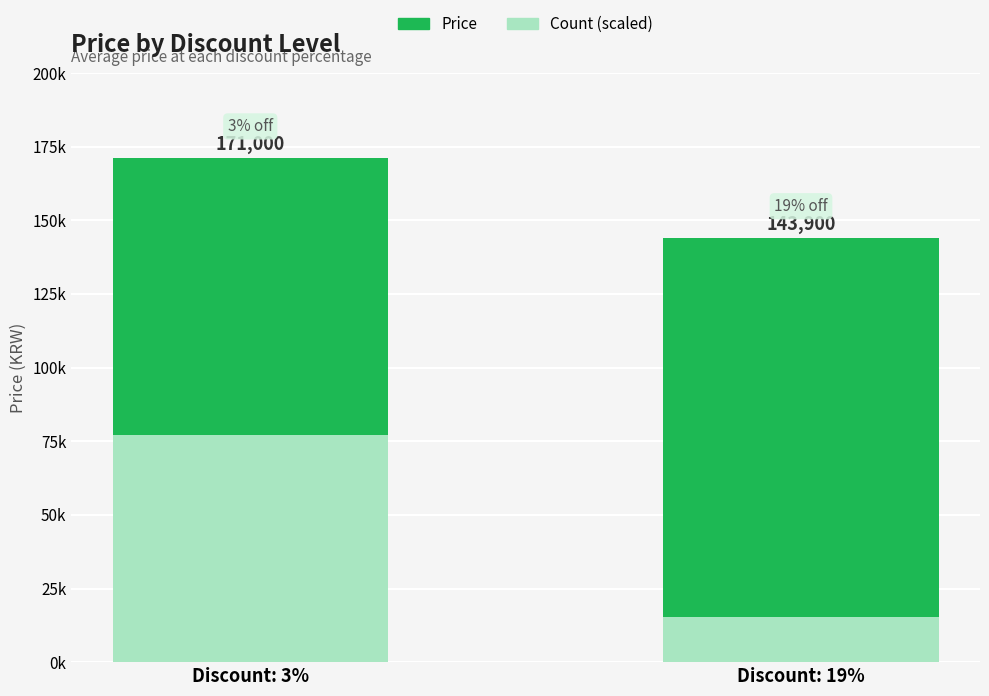

Where is Price nearest to the value 157450?

Discount: 3%